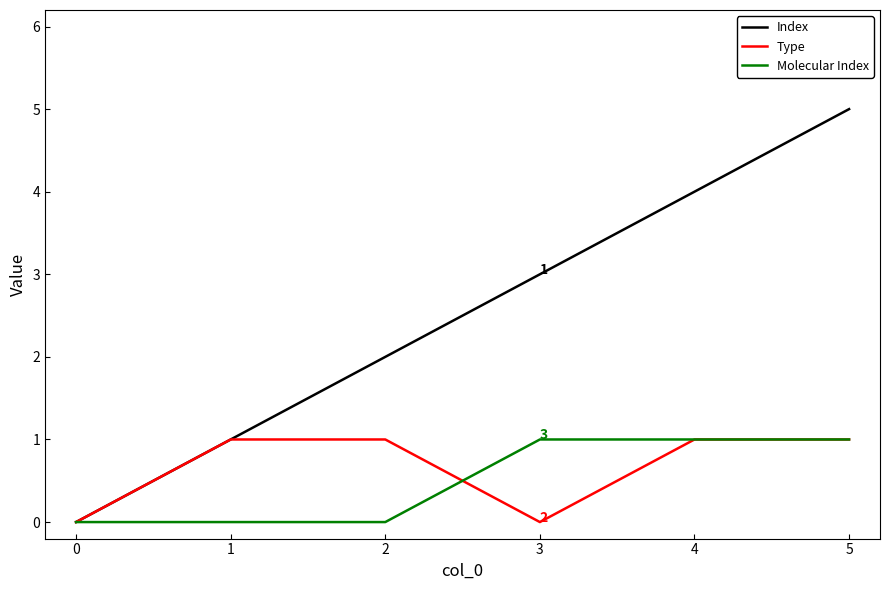

Which category has the highest value in the Index series?

5